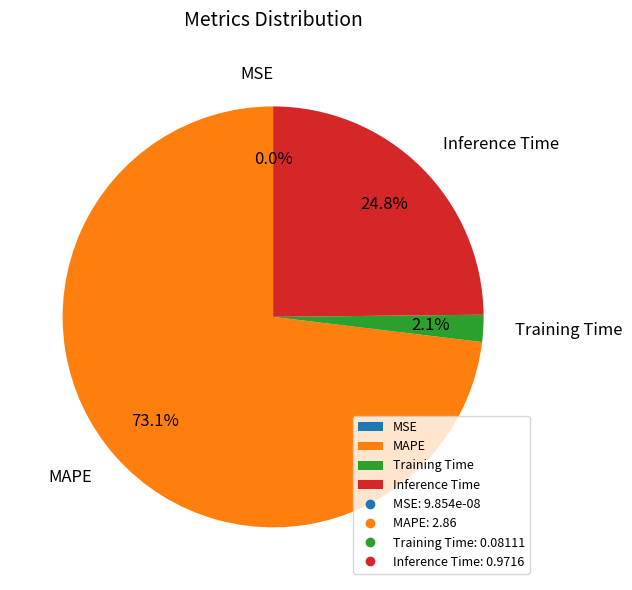

Is Training Time the majority of the pie?

No